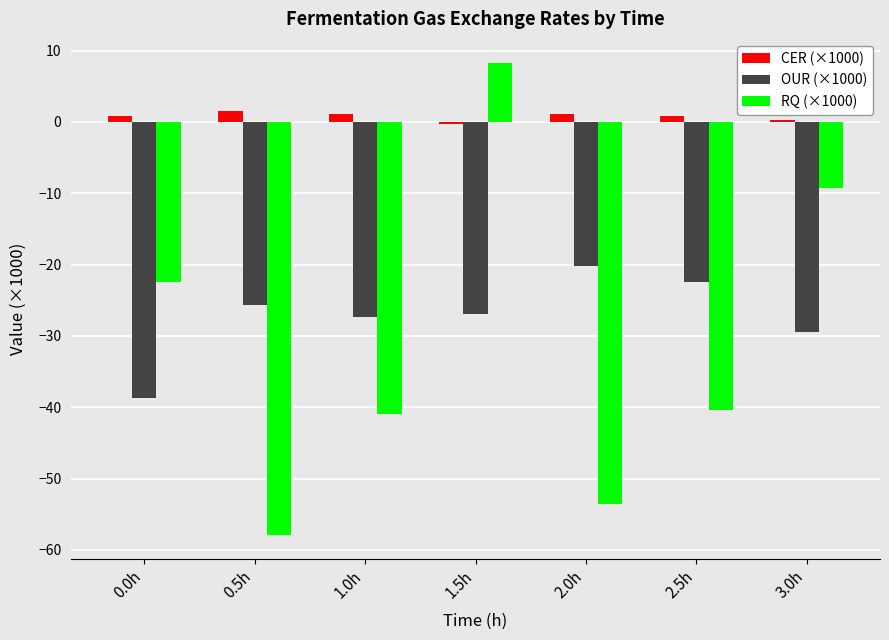

What is the label of the 2nd bar from the left?

0.5h